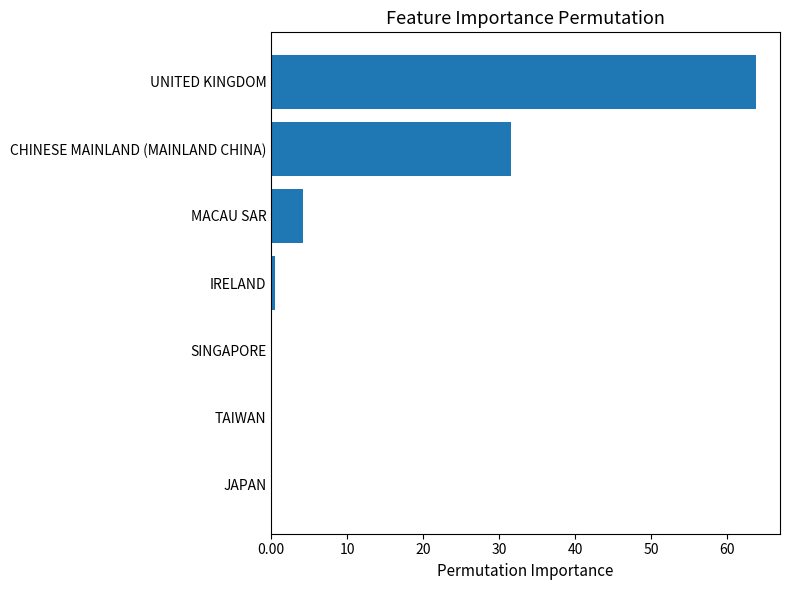

Which label corresponds to the largest value in the chart?

UNITED KINGDOM